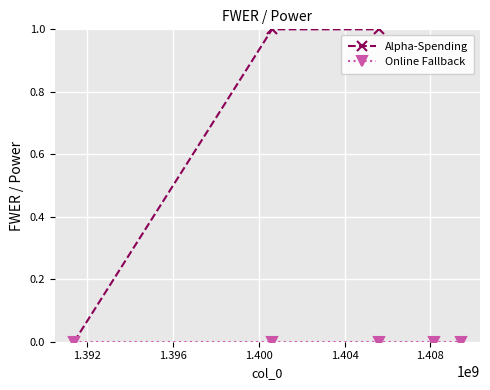

Where does the Alpha-Spending series first go above 1?

1.400